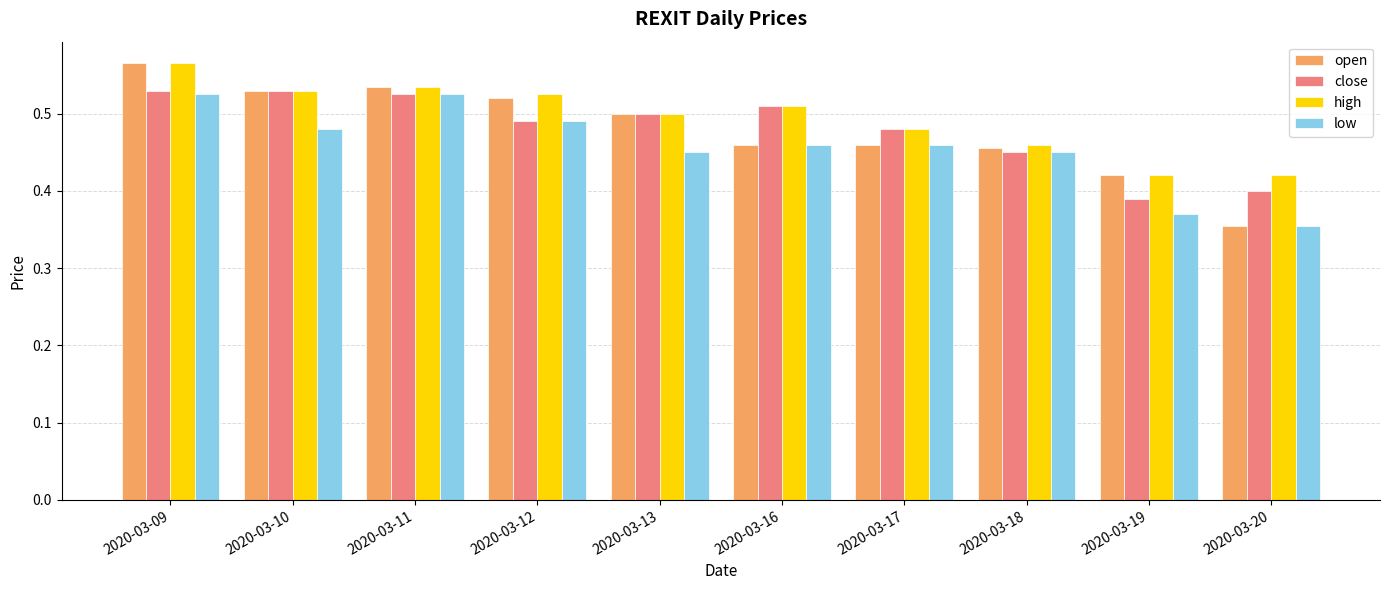

What is the difference between the second highest and second lowest values in the high series?

0.1